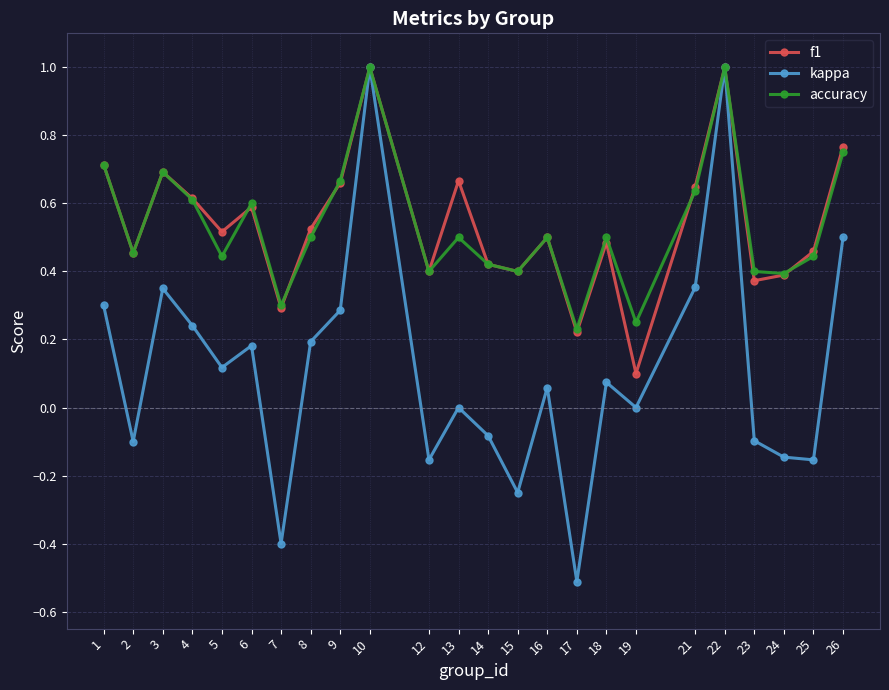

At 13, list the series in order from largest to smallest.

f1, accuracy, kappa